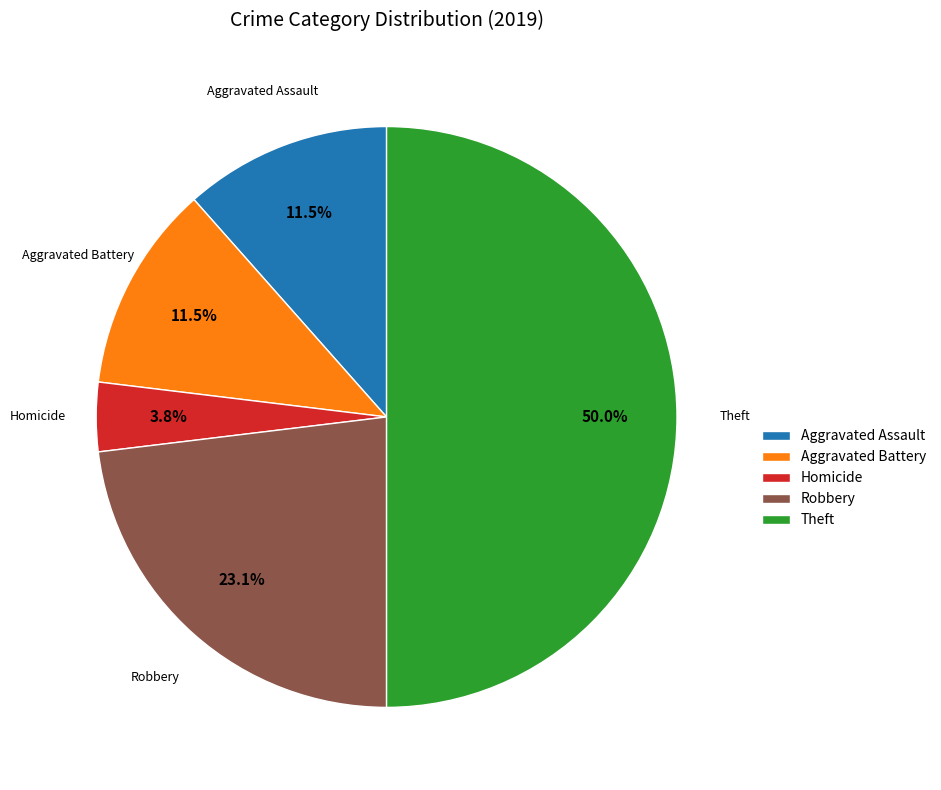

Does Aggravated Battery account for over 50% of the chart?

No